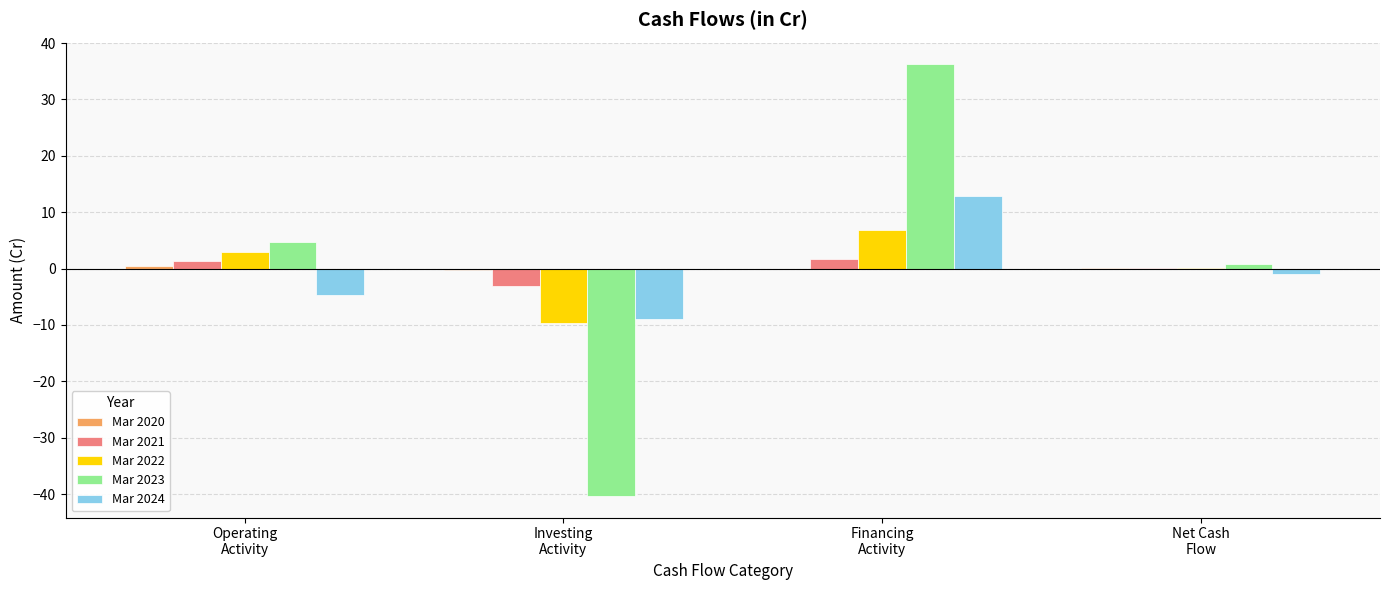

What is the difference between the Mar 2022 values at Net Cash
Flow and Investing
Activity?

9.7